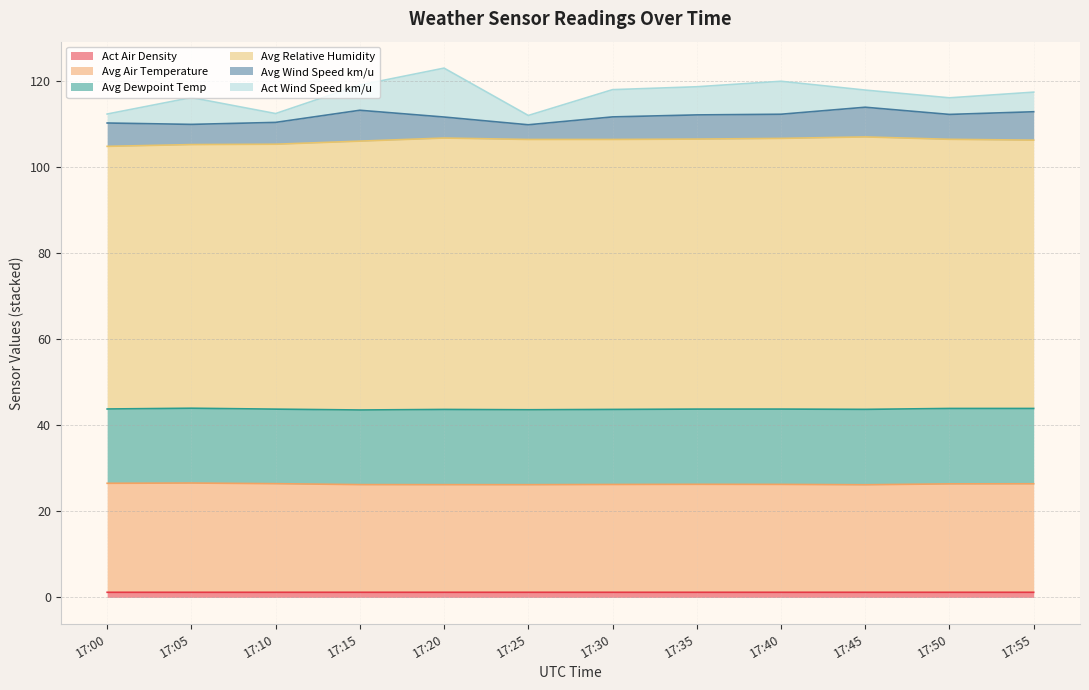

What is the sum of all Act Air Density values?

14.2